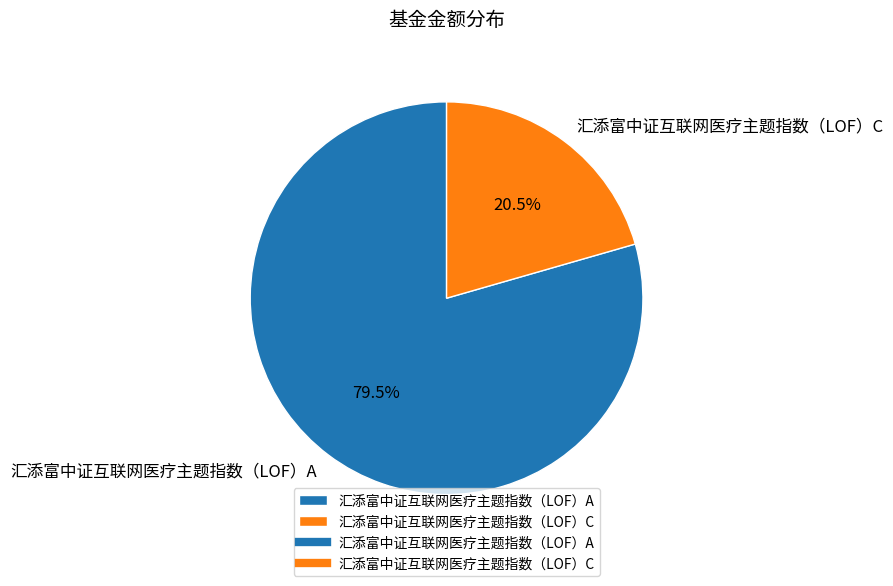

Does 汇添富中证互联网医疗主题指数（LOF）A represent more than half of the total?

Yes